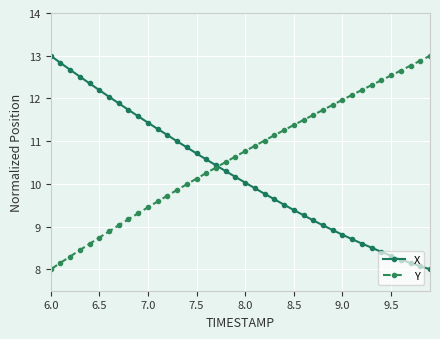

What is the maximum value for X?

13.0